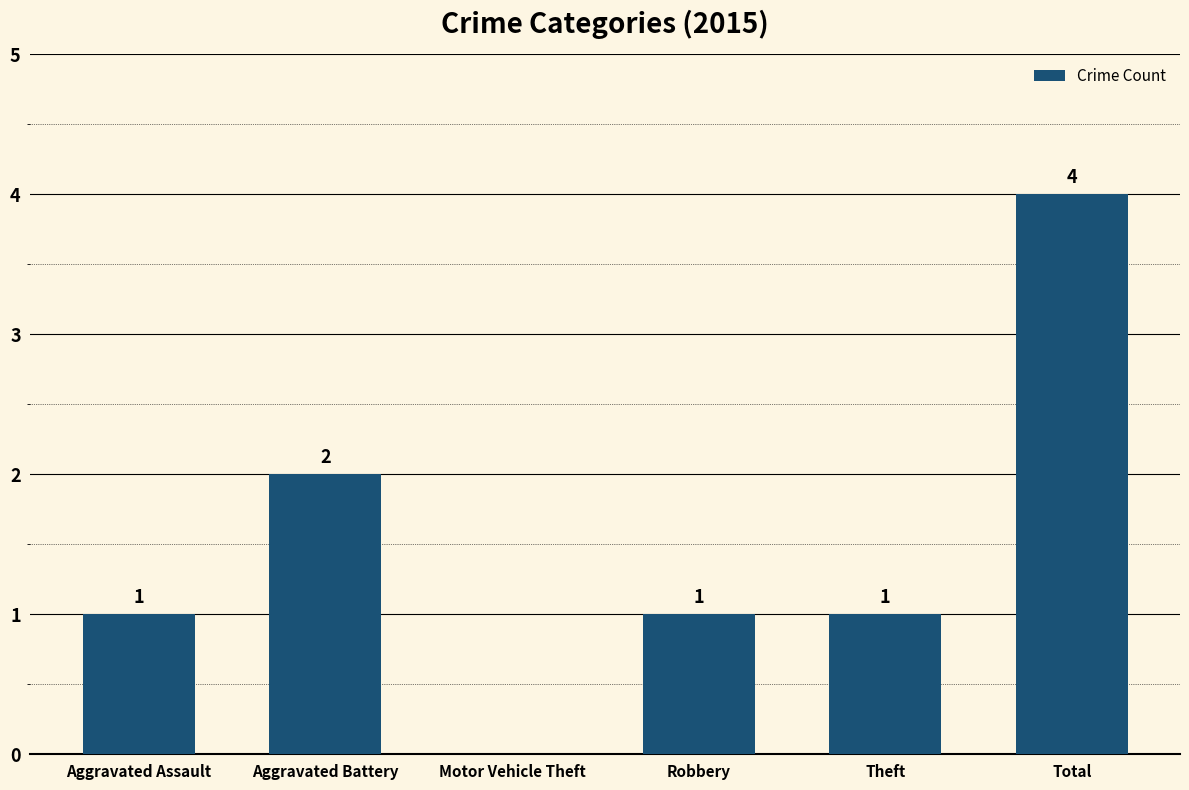

Reading left to right, list all the values displayed in this chart.

Aggravated Assault=1	Aggravated Battery=2	Motor Vehicle Theft=0	Robbery=1	Theft=1	Total=4